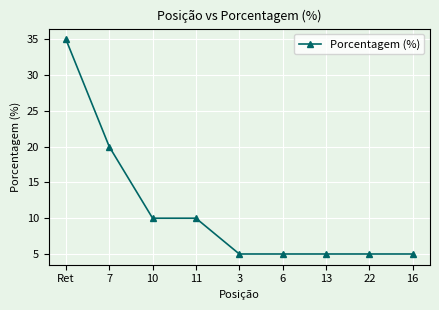

What position from the right is 3?

5